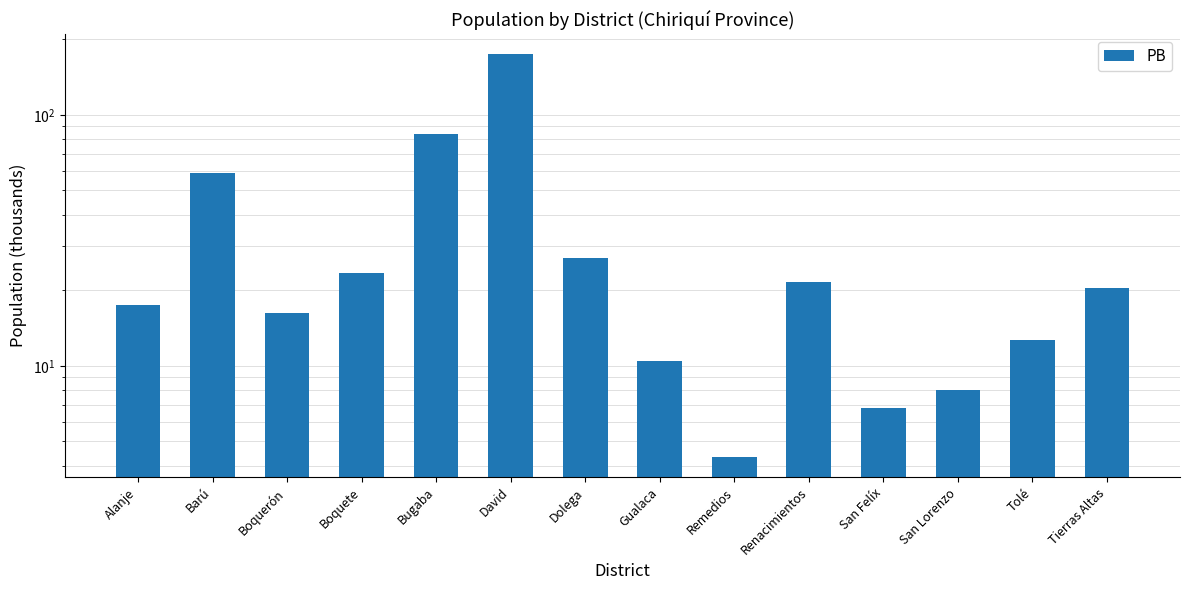

What is the smallest value displayed?

4.3